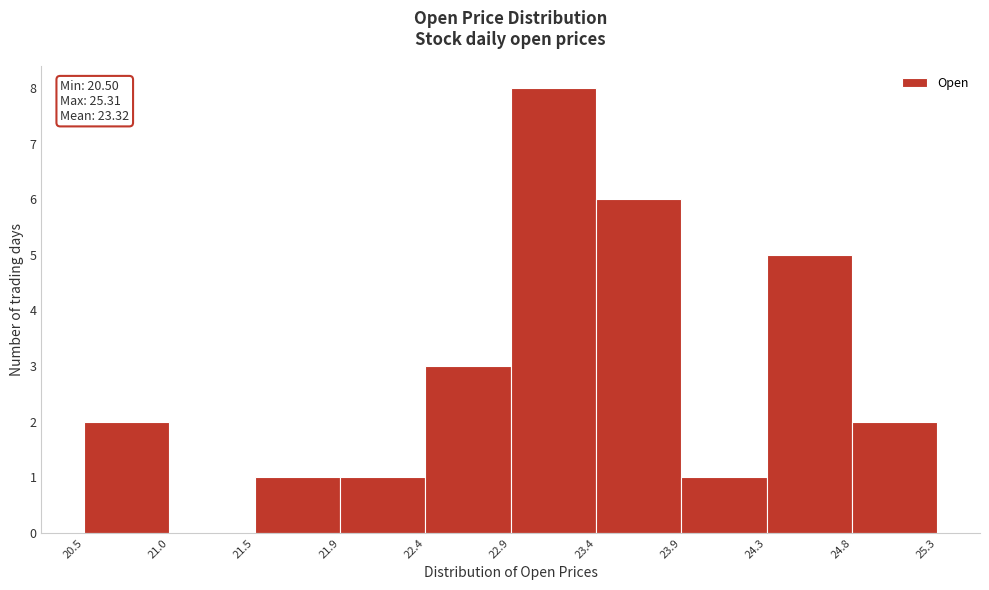

Over which range of the x-axis is the bar tallest?

22.9 to 23.4